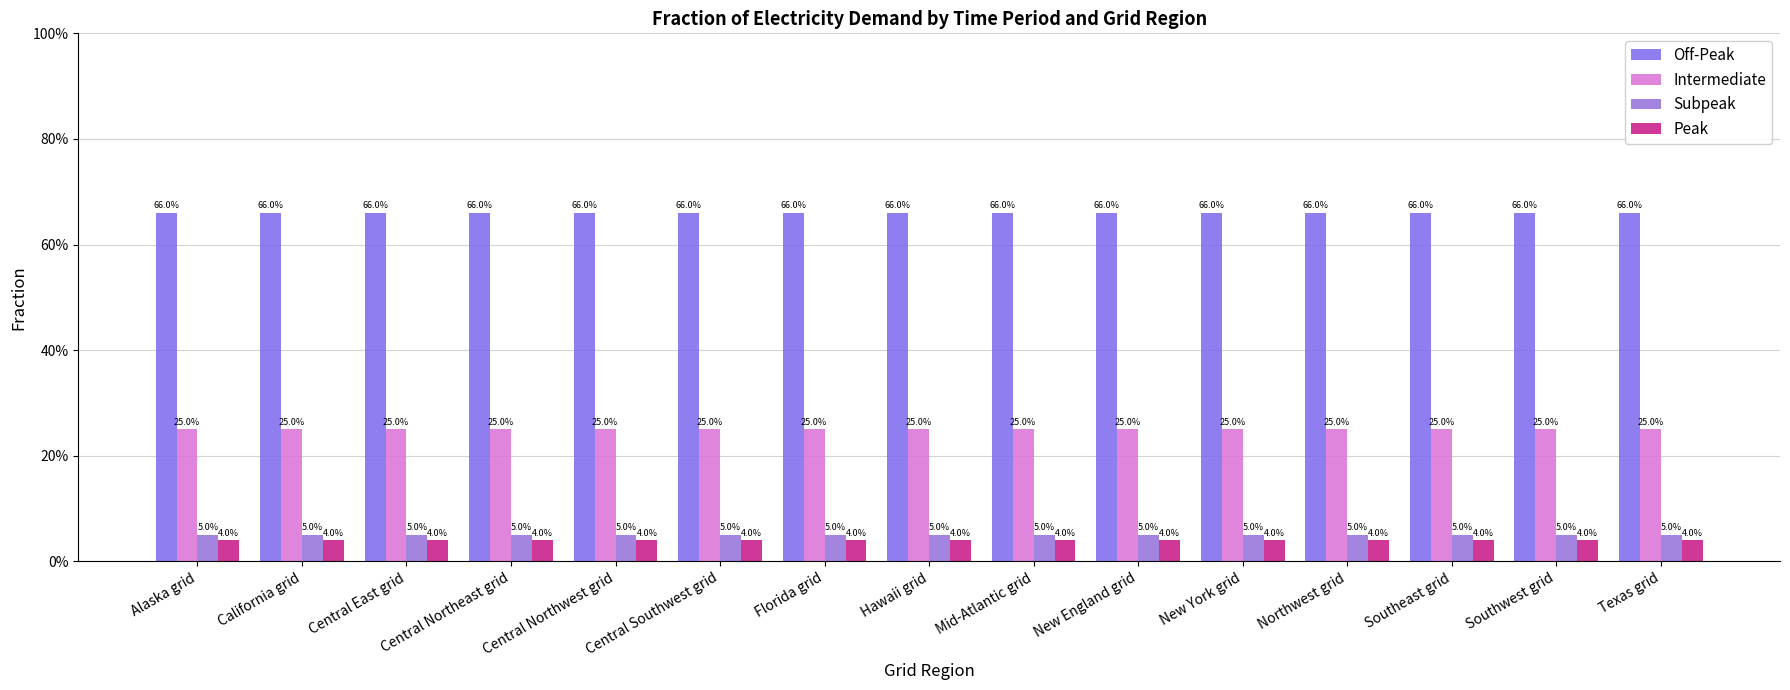

Is it true that Off-Peak equals 0.4 at Florida grid?

False